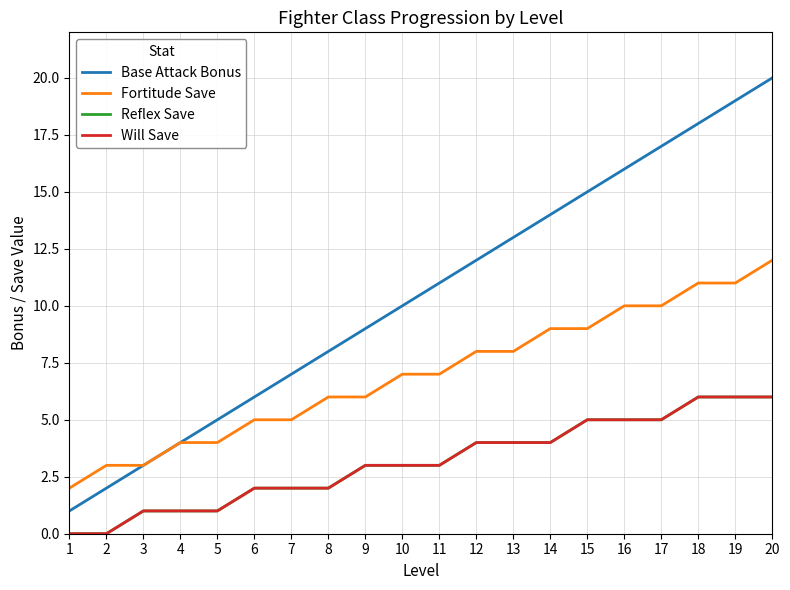

The value of Will Save at 1 is 0. True or false?

True